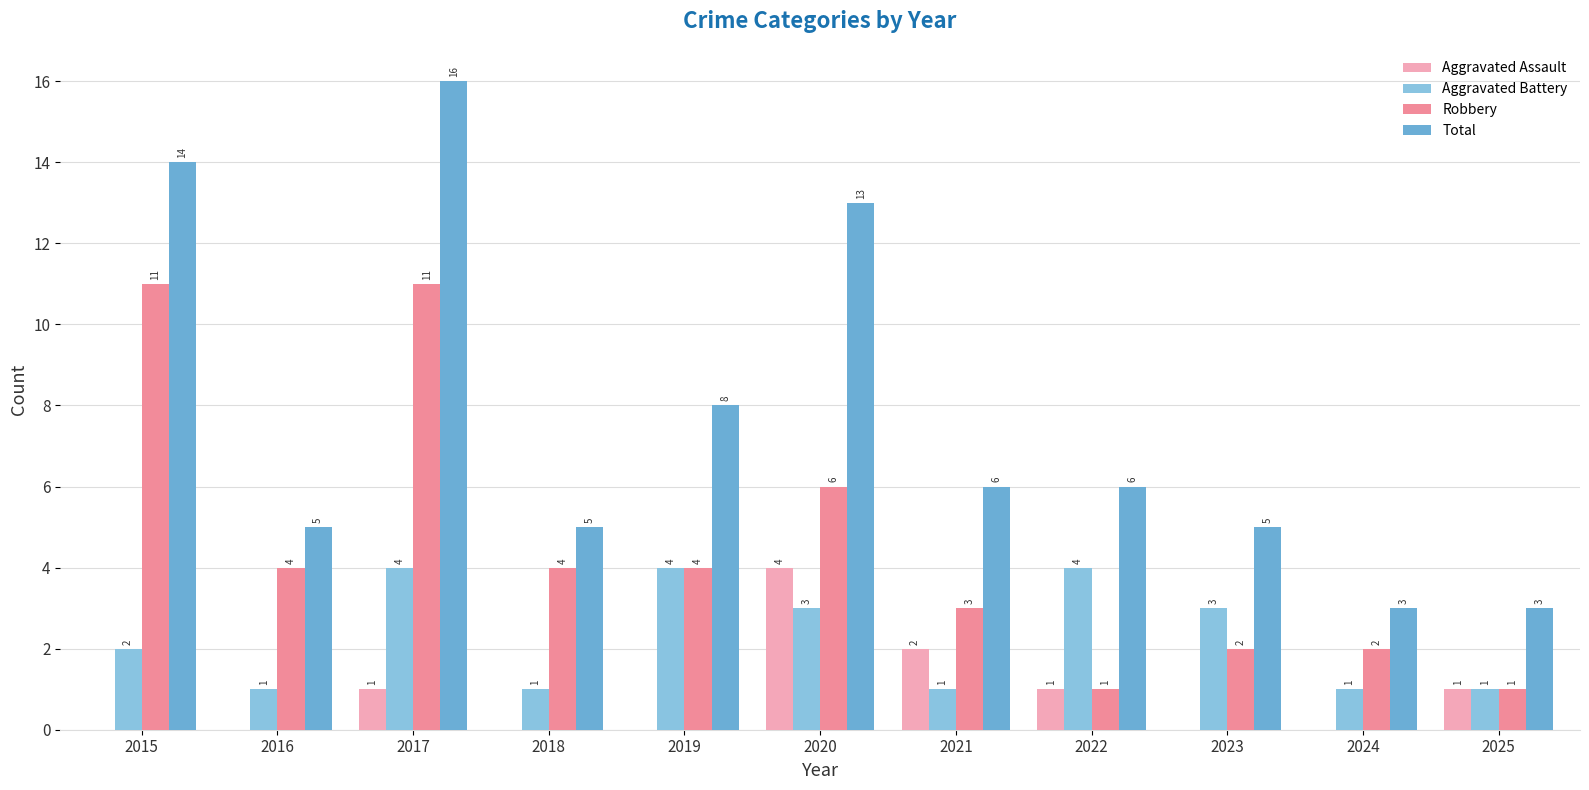

What are all the series names shown in the legend?

Aggravated Assault, Aggravated Battery, Robbery, Total